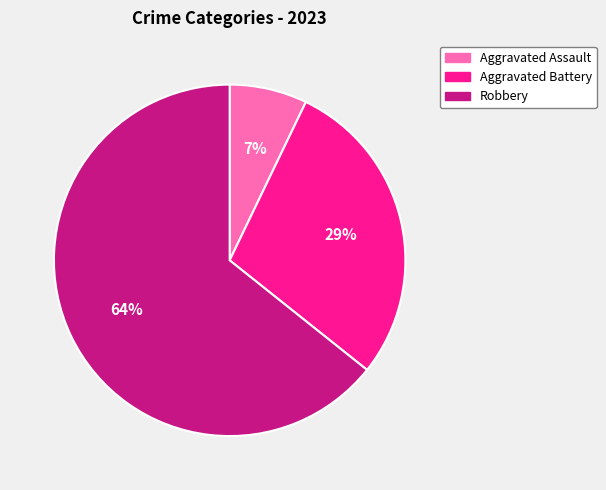

To the nearest percent, what is the combined percentage of Aggravated Assault and Robbery?

71%